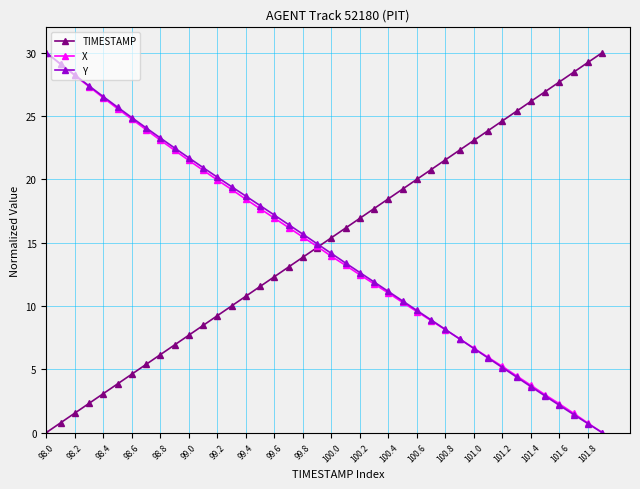

What is the difference between the maximum and second lowest values in the X series?

29.3